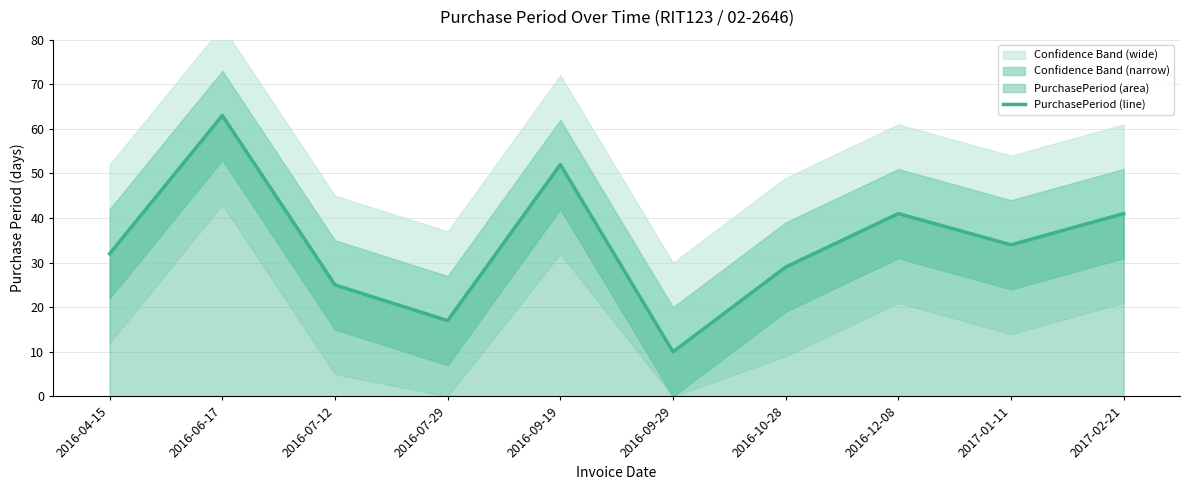

The value at 2016-10-28 is 29. True or false?

True